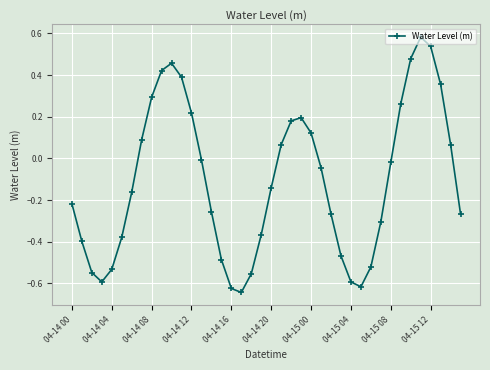

True or false: the data has more than 0 interior local peaks.

True